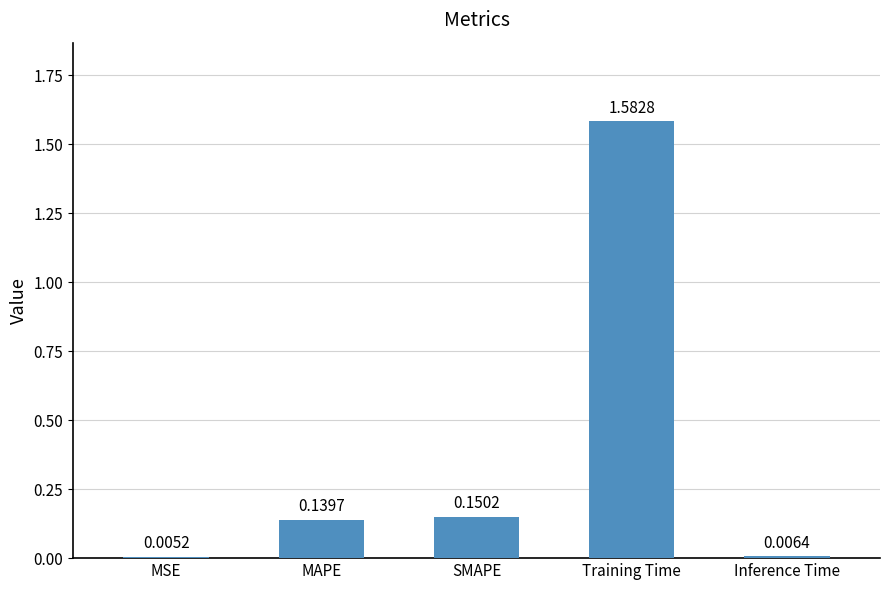

Where is the data nearest to the value 0?

MSE